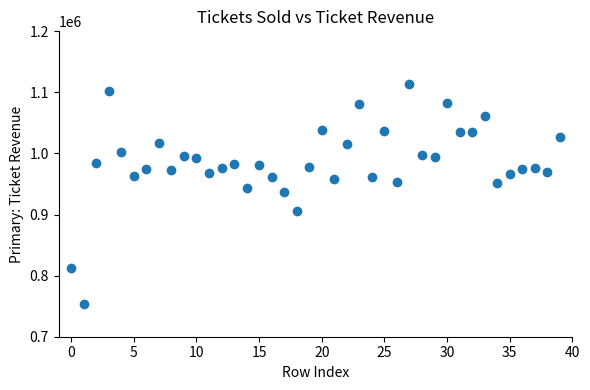

What is the range of Y values (max minus min)?

360242